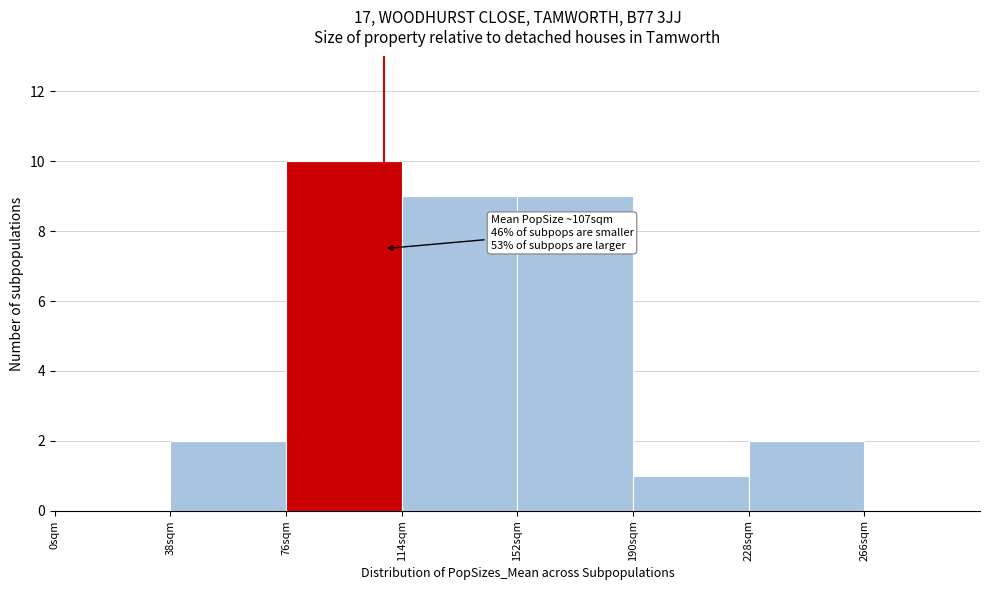

Which range on the x-axis has the tallest bar?

76 to 114